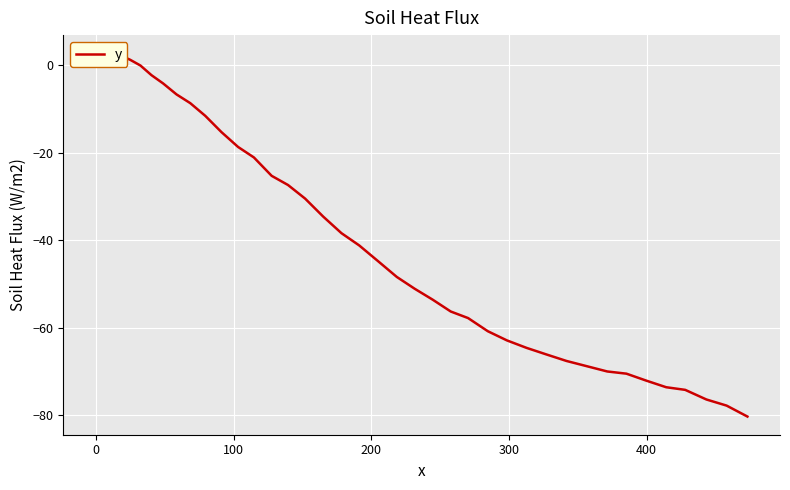

How many data points are less than -41?

21